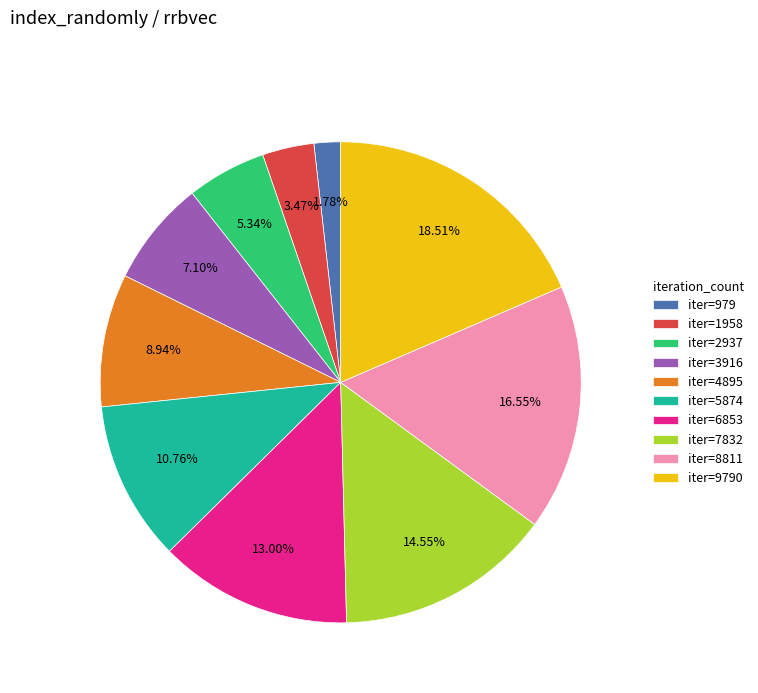

Does iter=1958 represent more than half of the total?

No